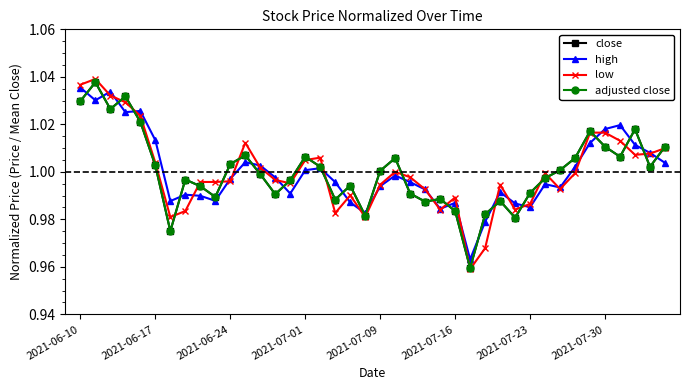

True or false: close has more than 0 points higher than both neighbors.

True